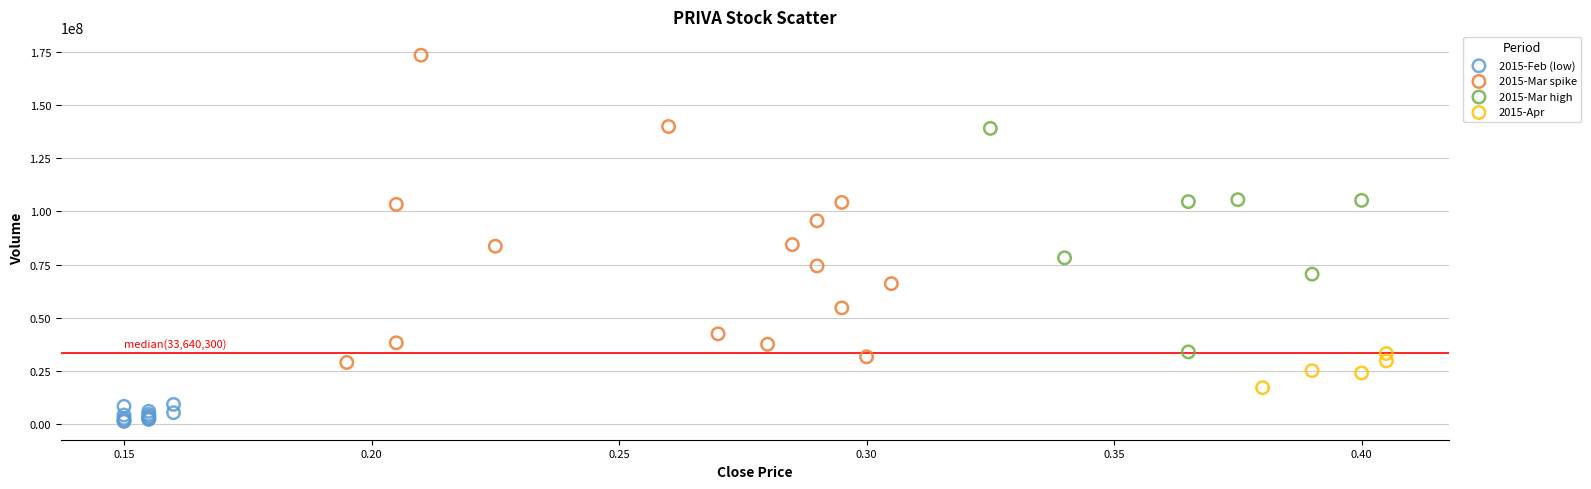

Which series reaches the minimum Y coordinate?

2015-Feb (low)